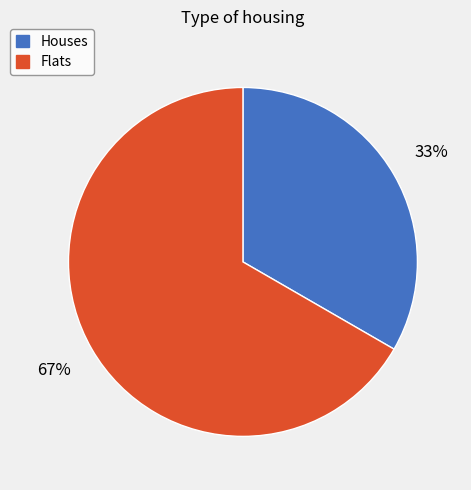

Does any single category account for the majority?

Yes